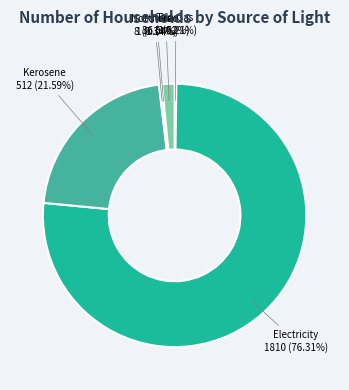

Rank the categories by value from lowest to highest.

Others, Bio-Gas, Not stated, Solar, Kerosene, Electricity